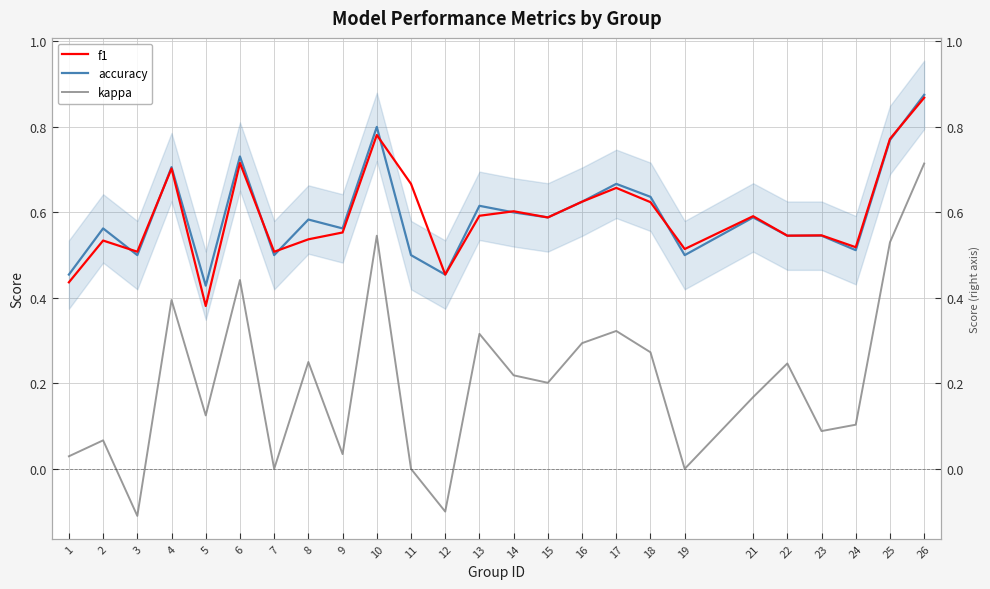

What is the total value across all series at 18?

1.5